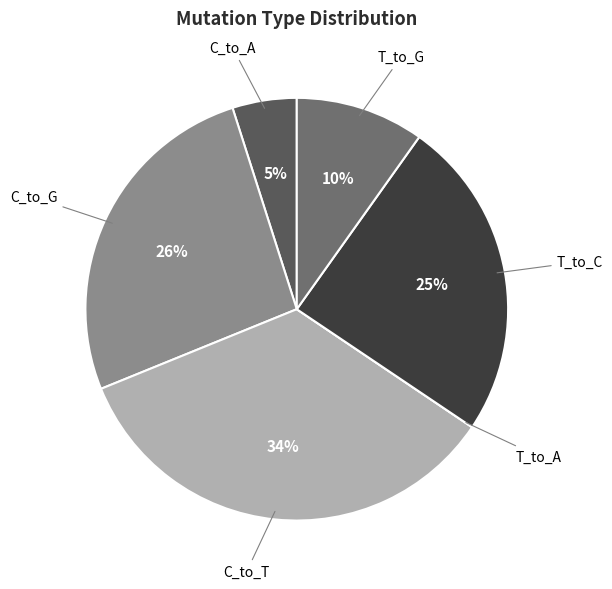

To the nearest percent, what is the combined percentage of C_to_A and C_to_G?

31%